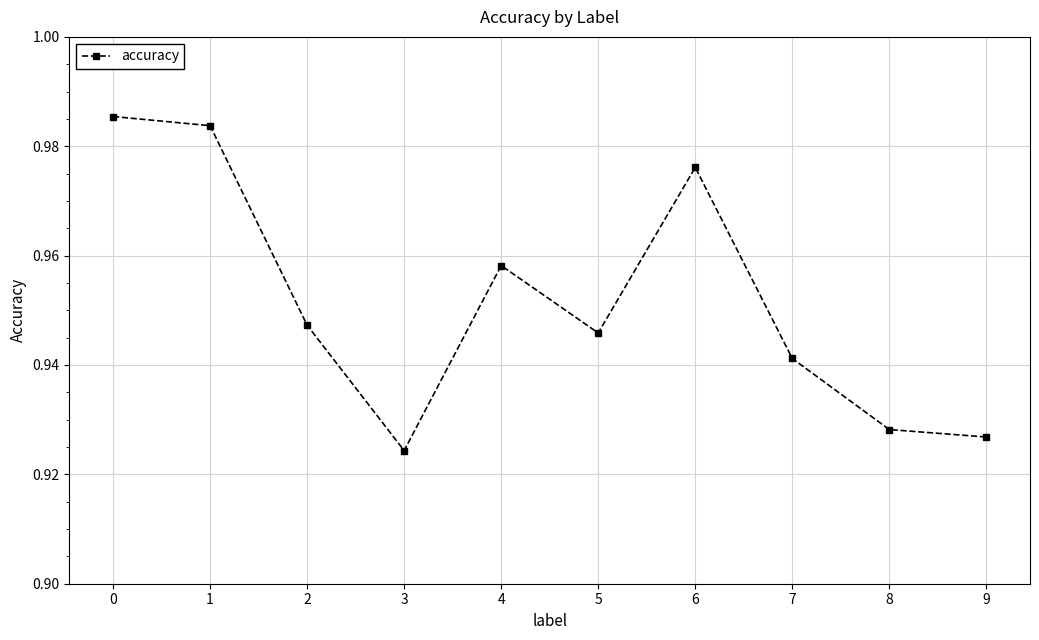

The chart shows a value of 0.3 at 0. True or false?

False